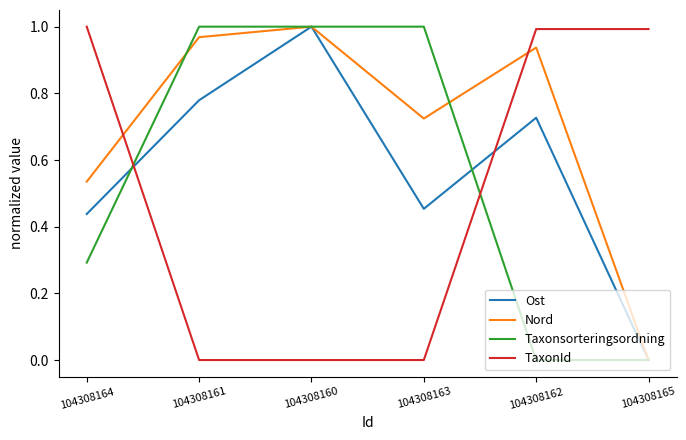

Which series changed the most between 104308160 and 104308163?

Ost